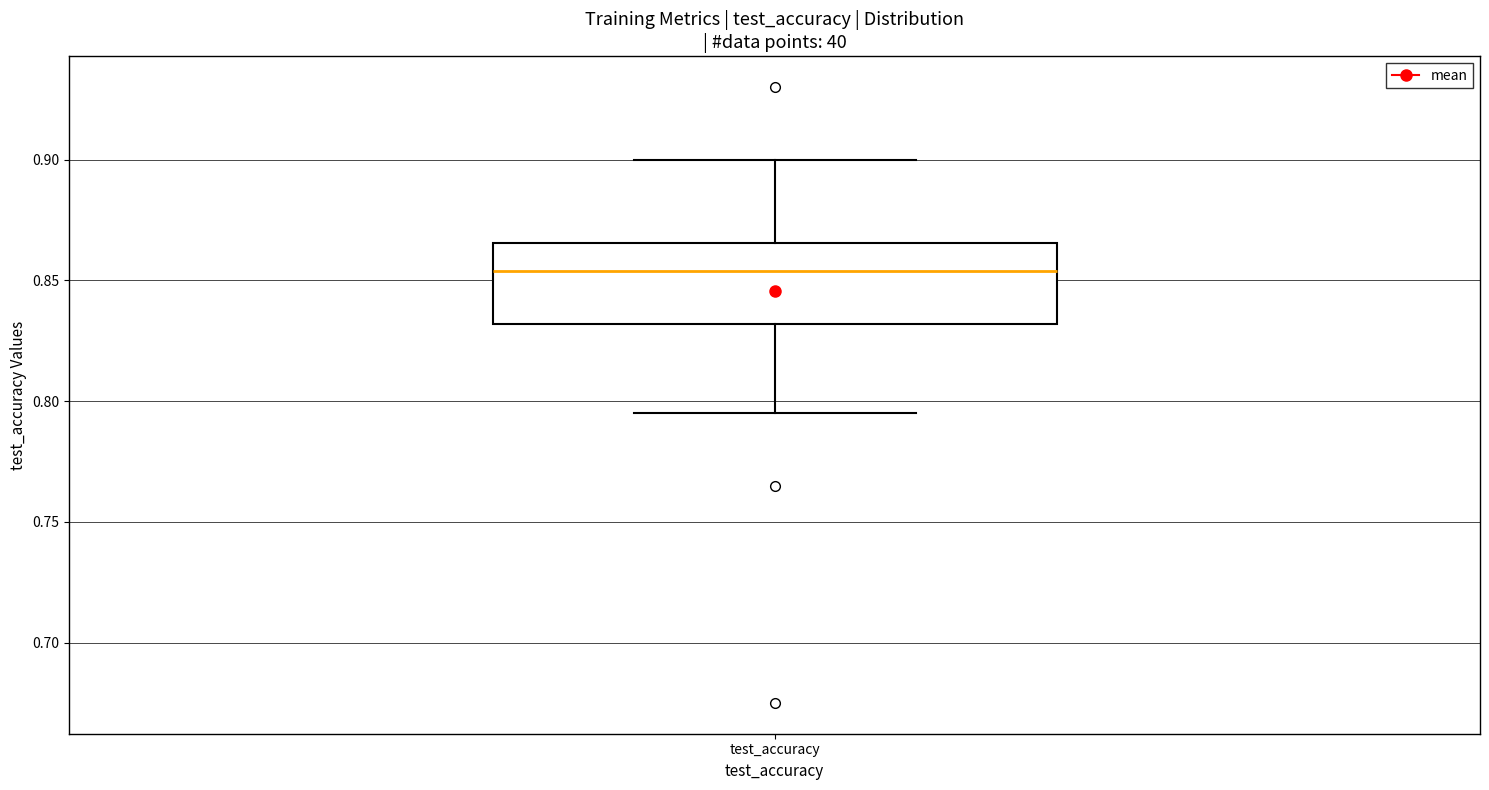

Transcribe this box plot: give where the median line is, the range the box spans, and where the two whiskers end, as read against the y-axis. The values are not printed on the chart, so give them approximately, as read against the axis.

median 0.855, box 0.830 to 0.865, whiskers 0.795 to 0.900